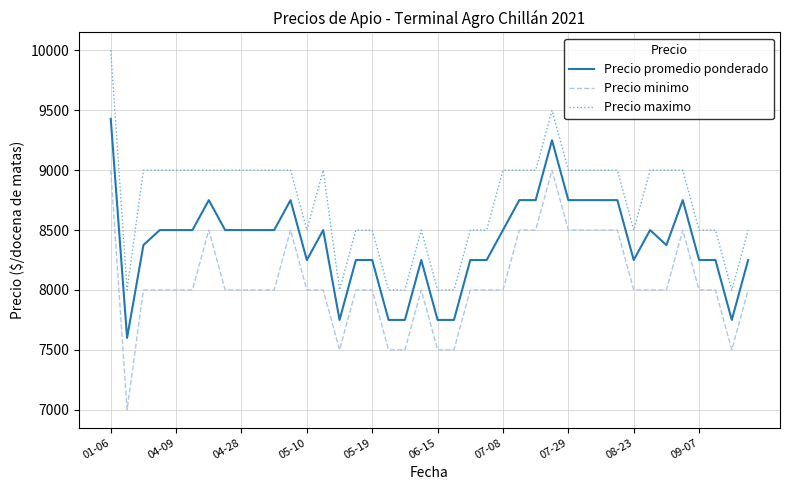

What is the difference between the maximum and minimum values in the Precio promedio ponderado series?

1829